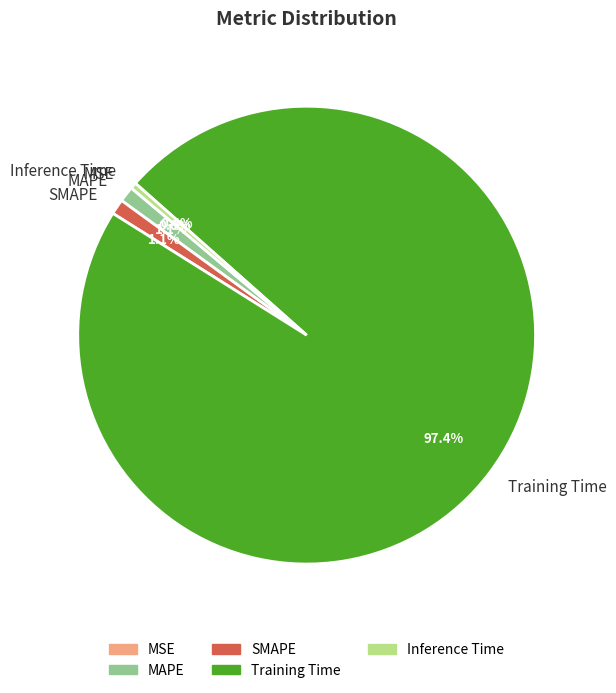

What is the largest slice in the pie chart?

Training Time